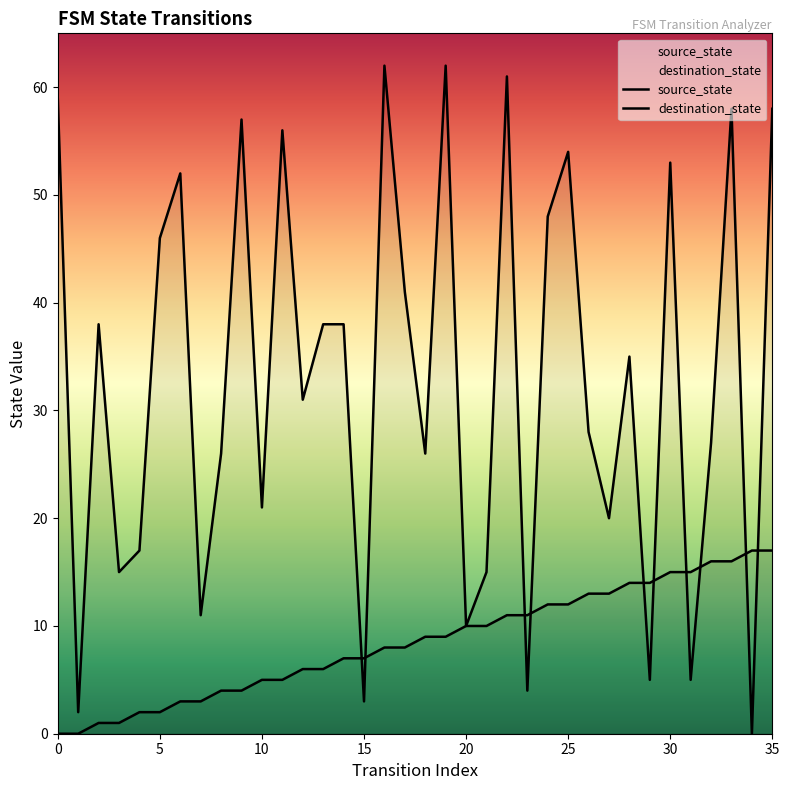

At which category is the sum across all series the highest?

35